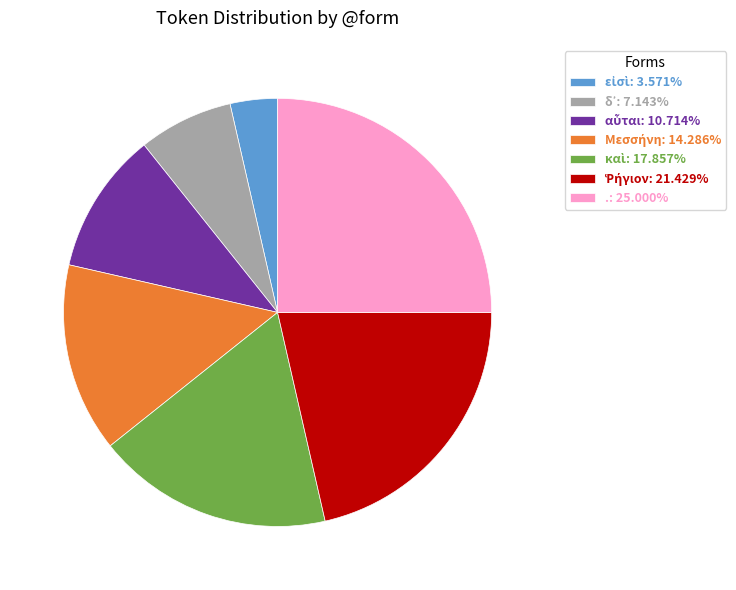

Does any single category account for the majority?

No